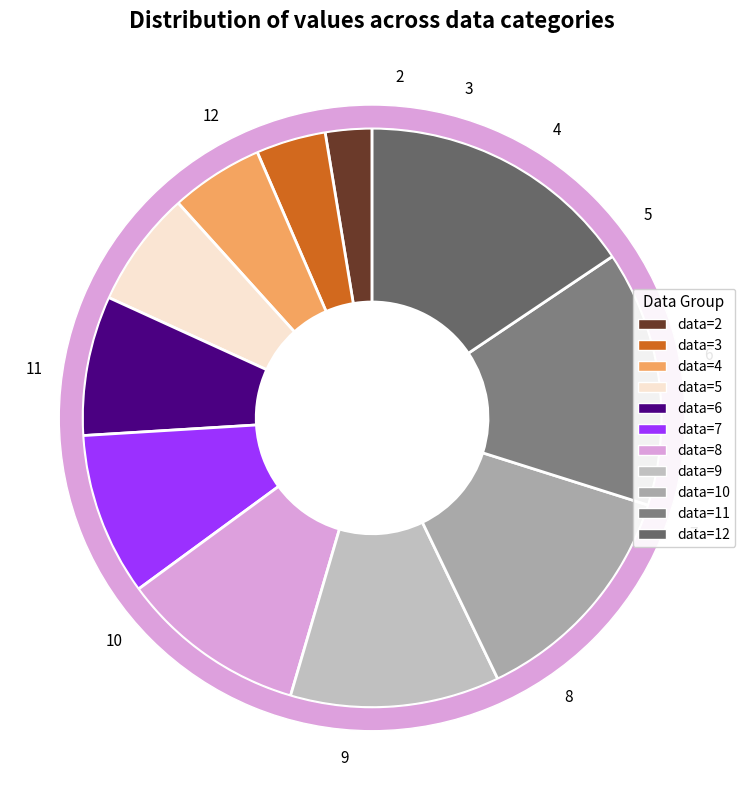

Is there a majority slice in this chart?

No